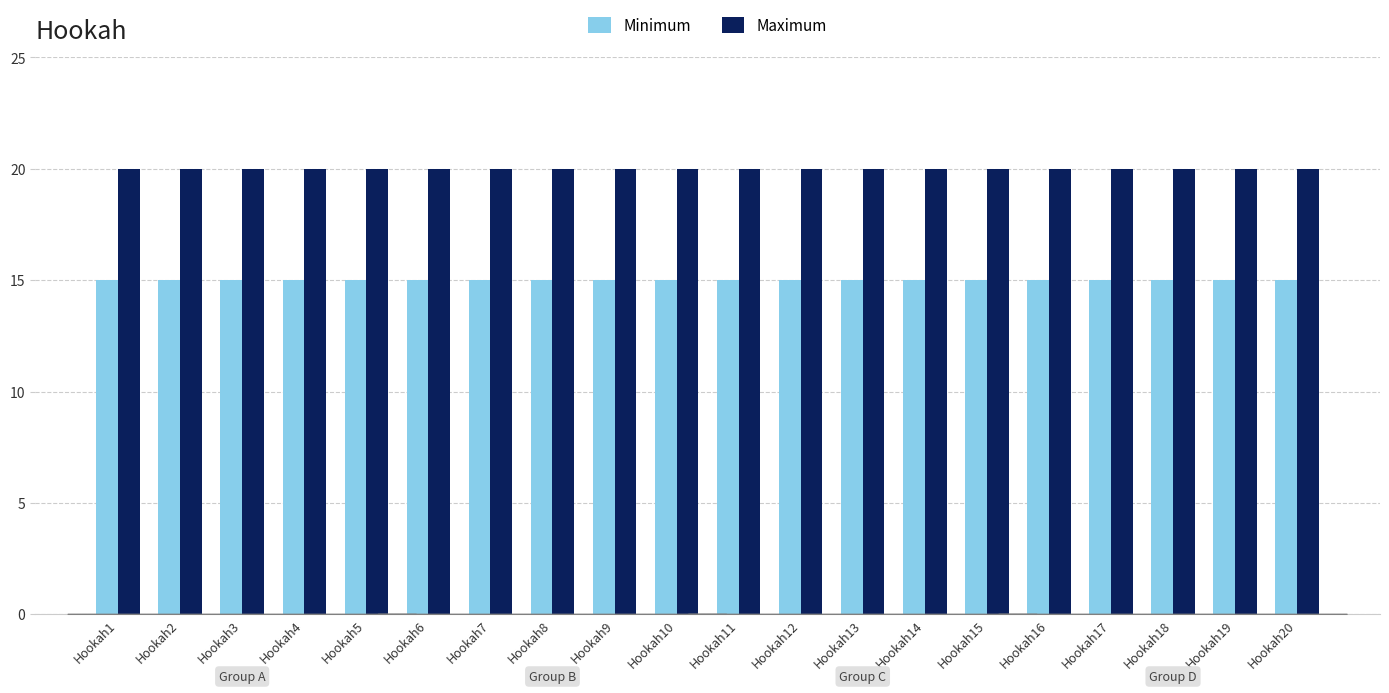

What is the spread (max minus min) of values at Hookah18?

5